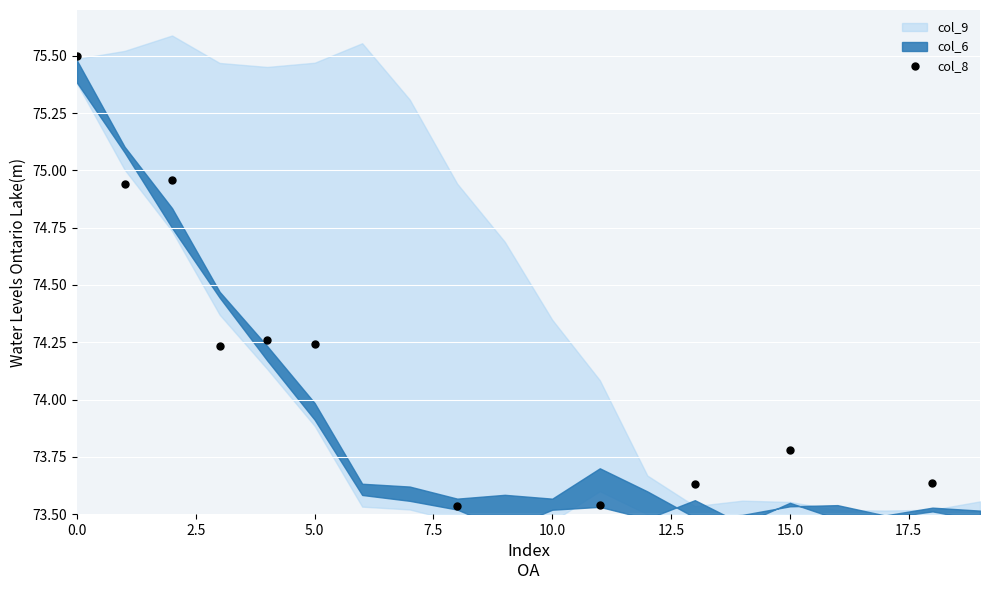

What is the ratio of the value at 10.0 to the value at 5.0?

1.0